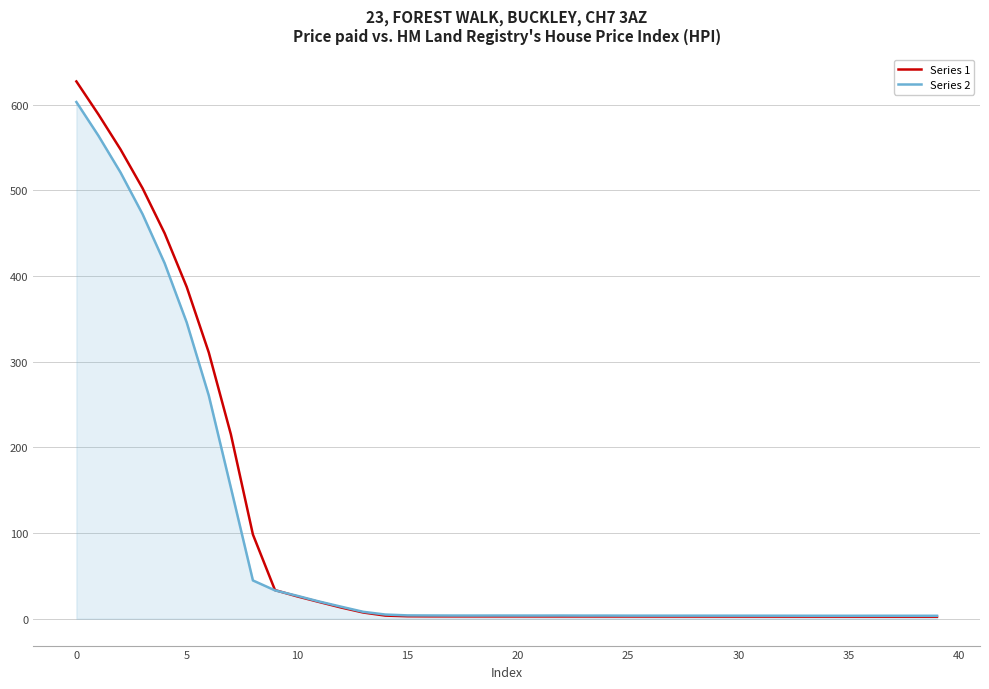

Which series has the largest range (max minus min)?

Series 1